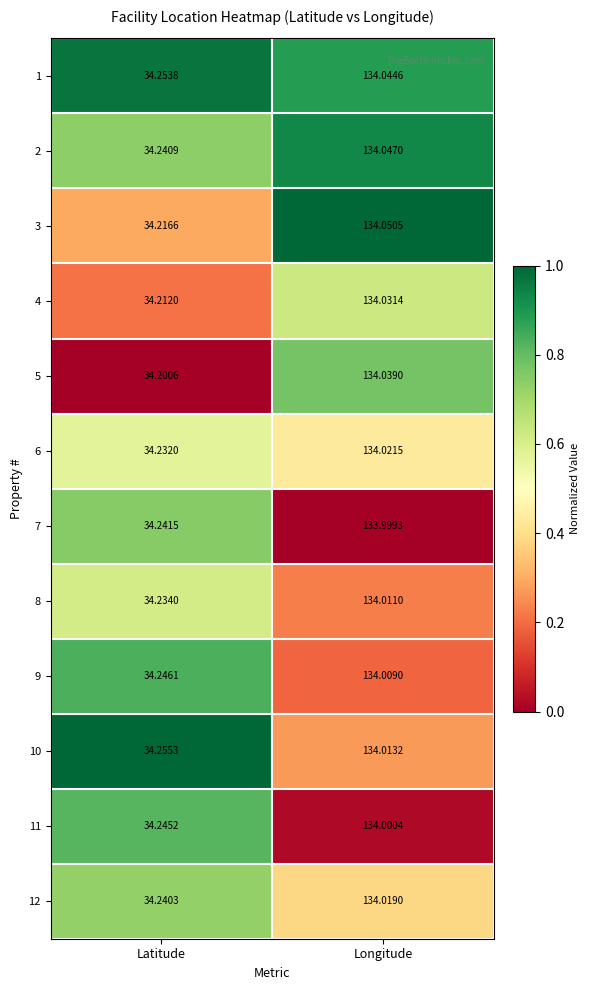

At which label does 8 first exceed 134?

Longitude